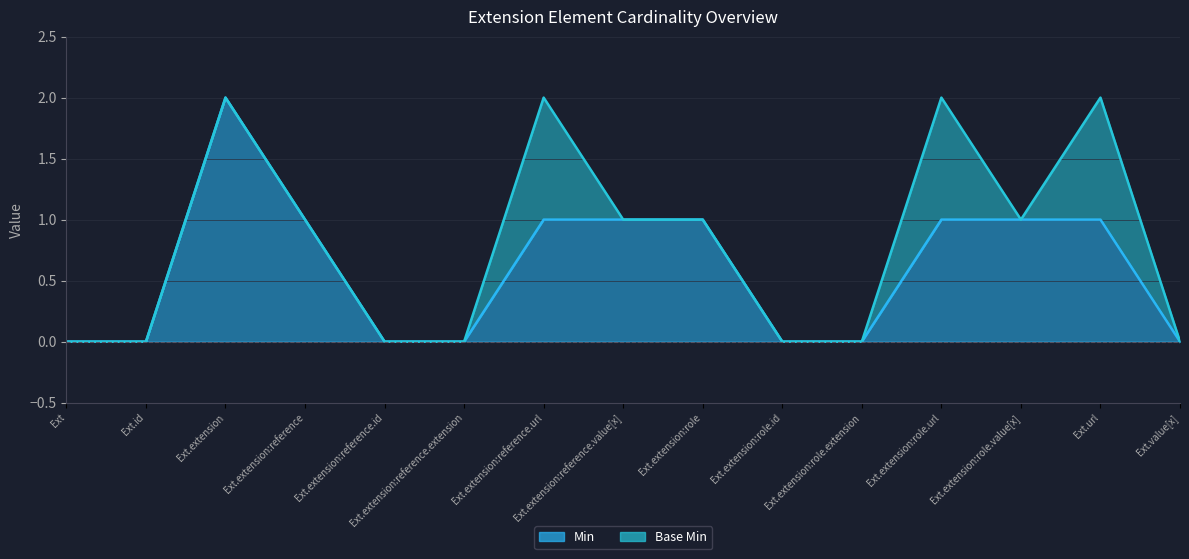

Which has a higher value, Ext.extension:role.value[x] or Ext.extension:reference.url?

Ext.extension:role.value[x]